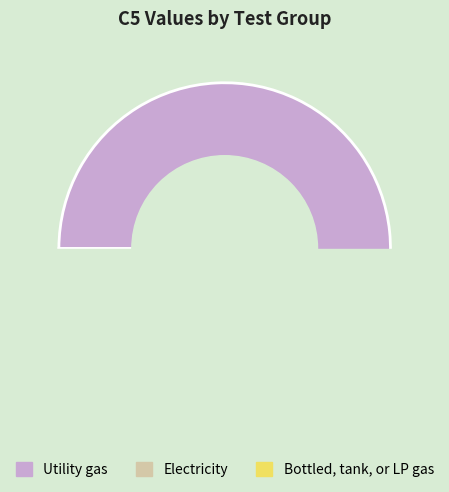

What portion of the pie excludes 90?

98.9%